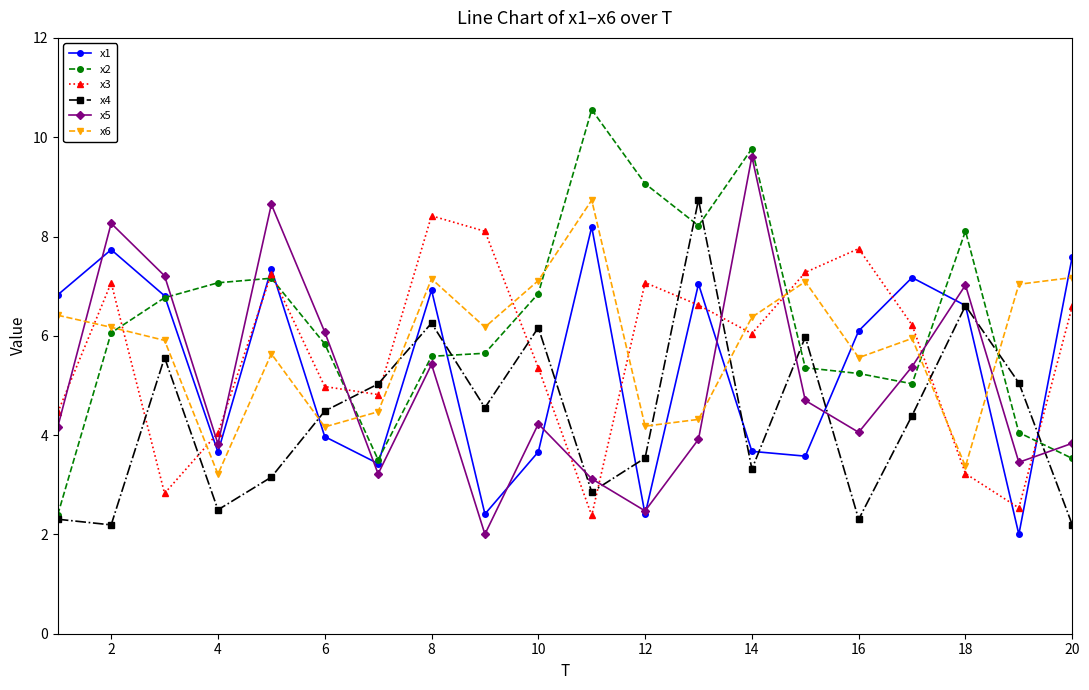

After their last crossing, which series has the higher values: x6 or x4?

x6